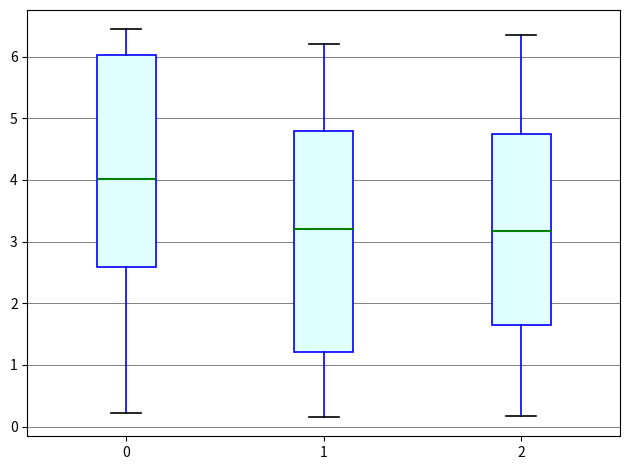

Comparing the boxes themselves (not the whiskers), which one is the tallest?

1